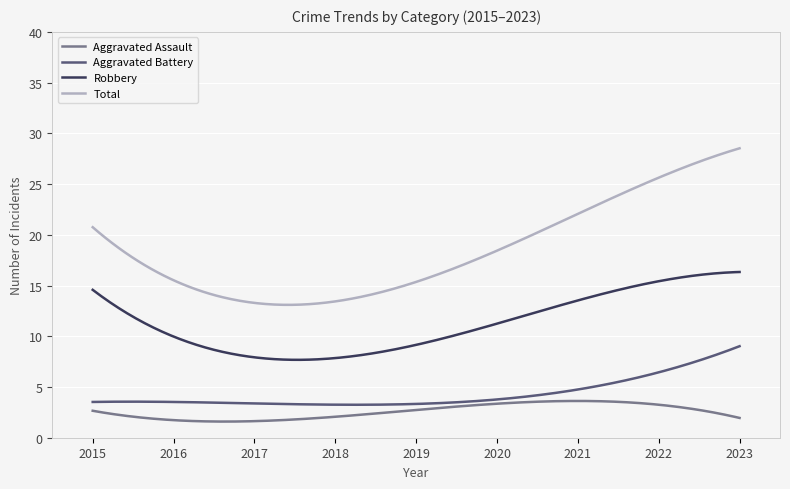

What are all the series names shown in the legend?

Aggravated Assault, Aggravated Battery, Robbery, Total